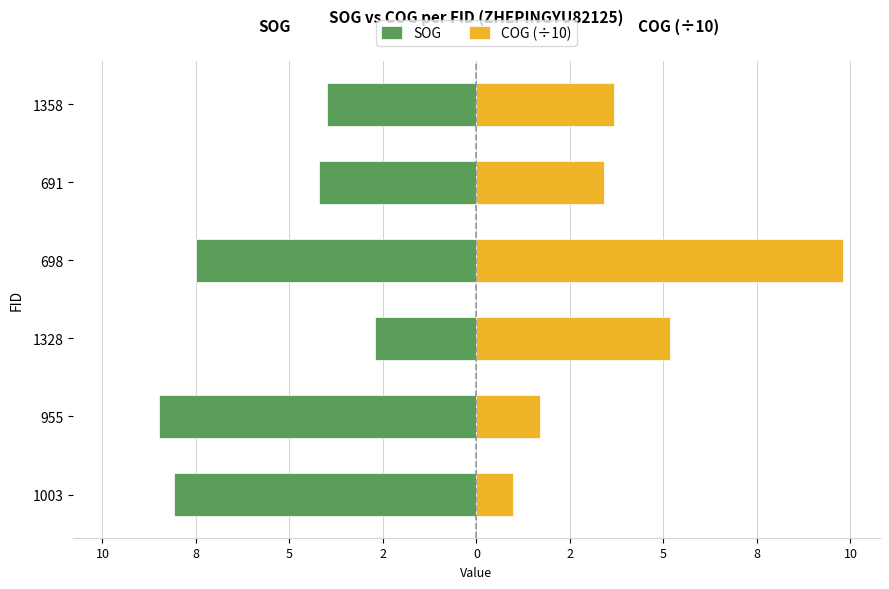

How many values in the COG (÷10) series are below 3?

2